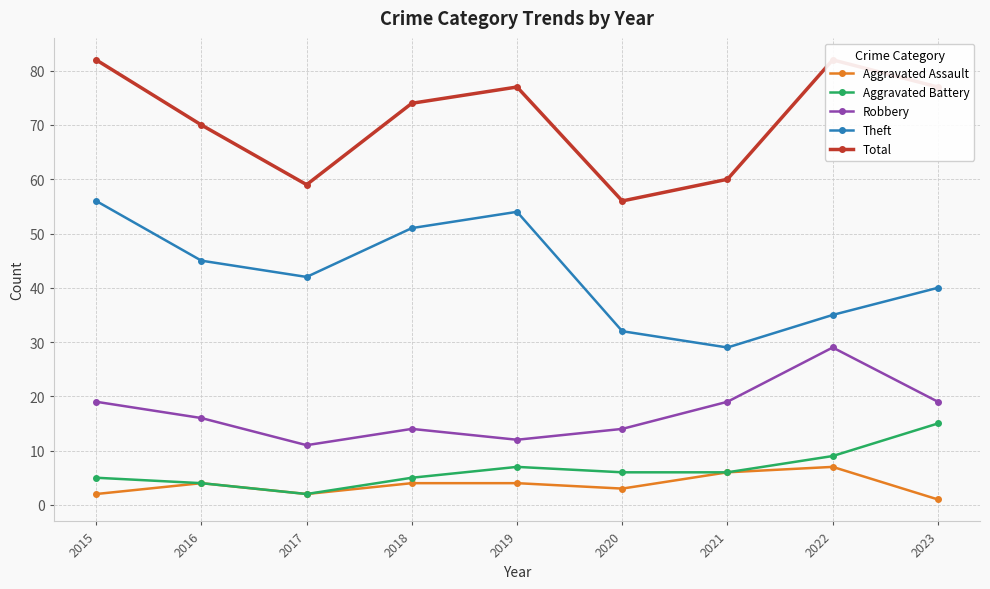

True or false: Theft and Aggravated Assault cross at least once.

False